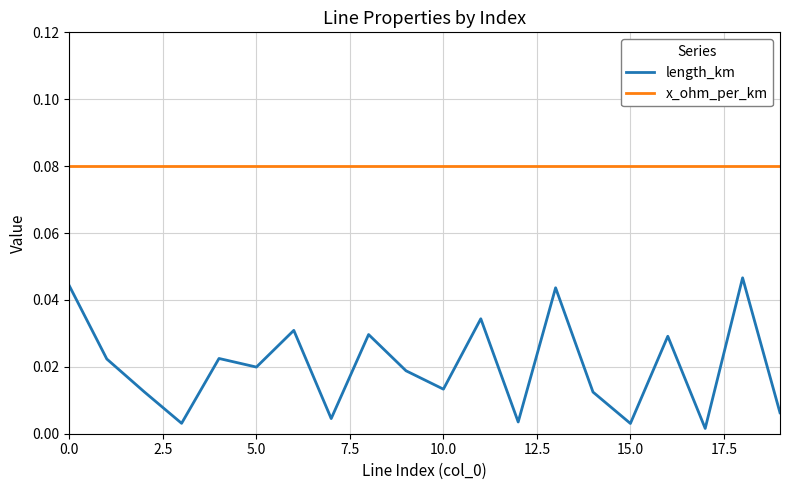

True or false: length_km and x_ohm_per_km cross at least once.

False